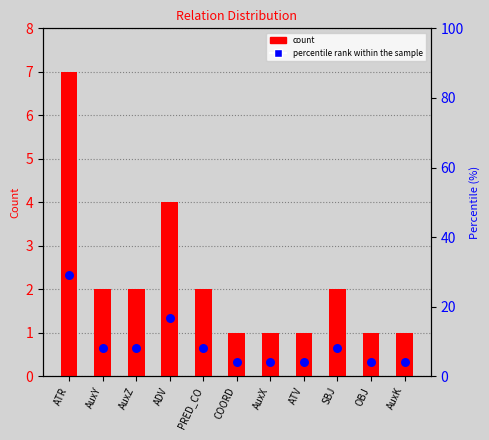

What is the total value across all series at SBJ?

10.3